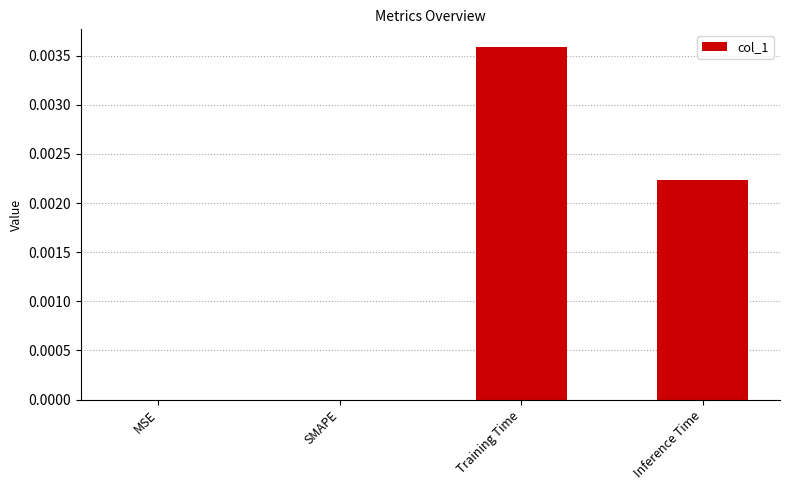

The value at SMAPE is 0.0. True or false?

True